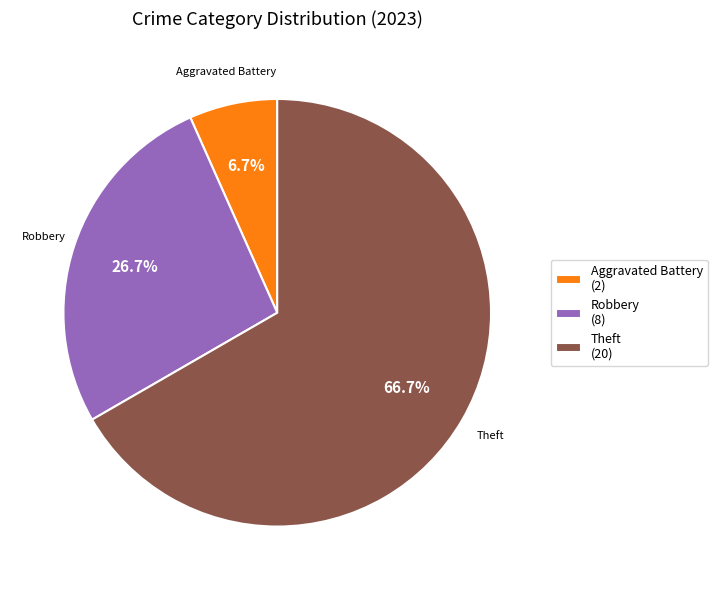

What is the ratio of the value at Theft (20) to the value at Aggravated Battery (2)?

10.0